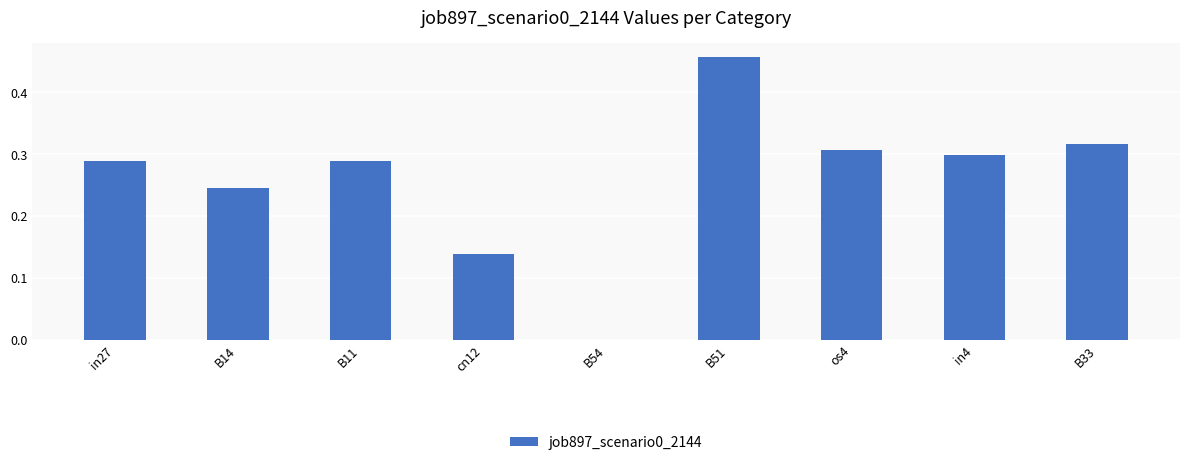

What is the change in value from B14 to cn12?

-0.1